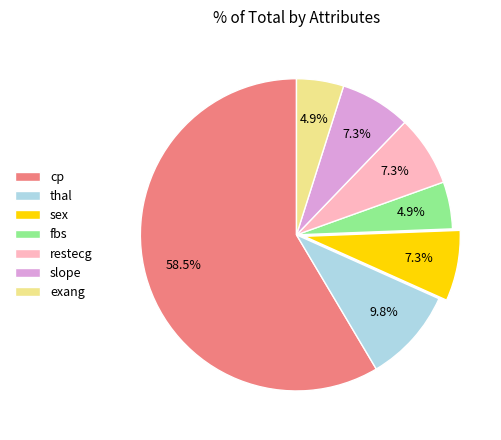

True or false: cp accounts for 45% of the total.

False